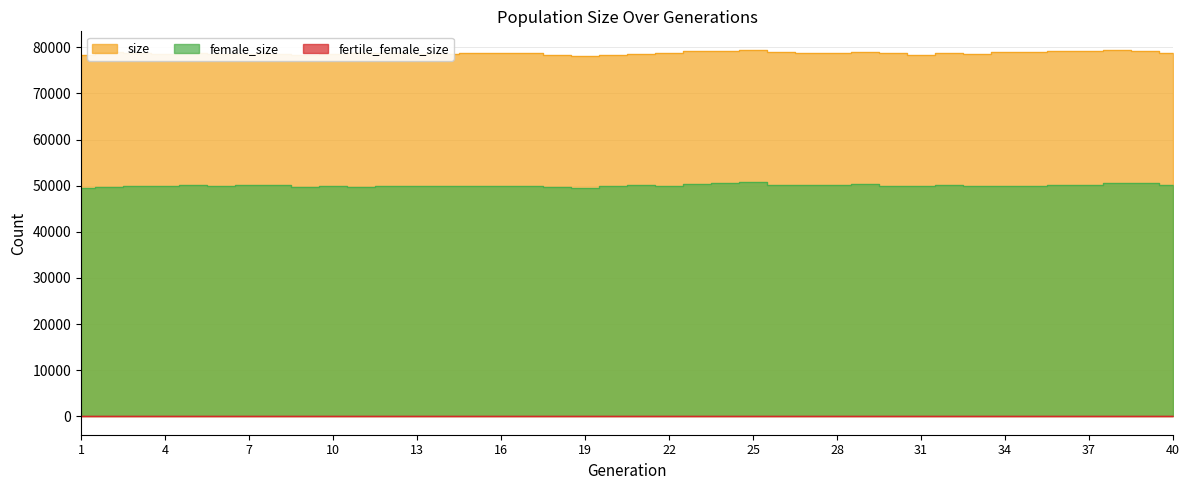

What is the difference between the female_size values at 4 and 22?

29